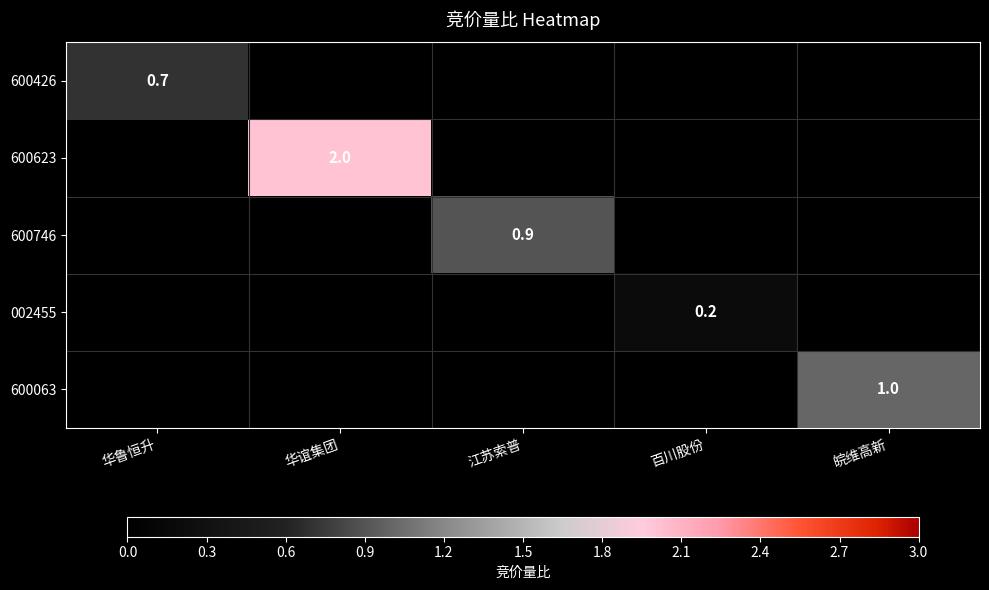

True or false: 600063 has a value of 0.6 at 皖维高新.

False